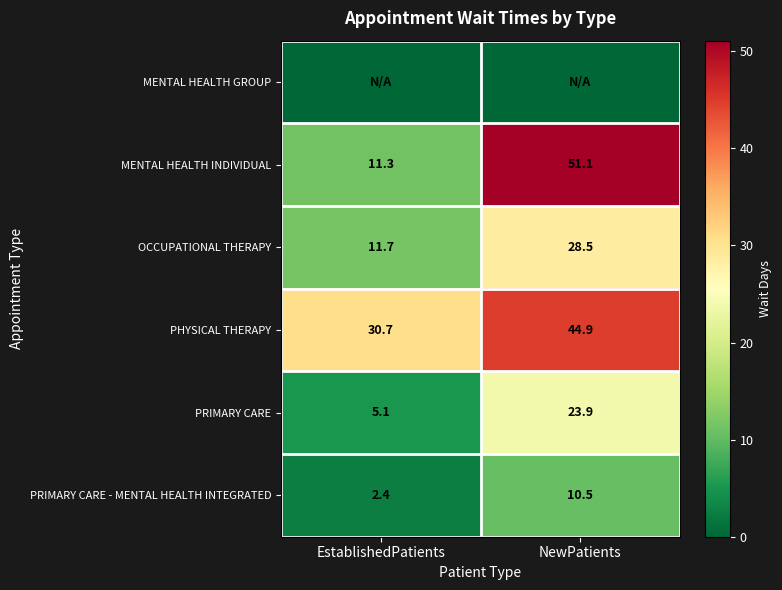

At how many categories does at least one series exceed 9?

2